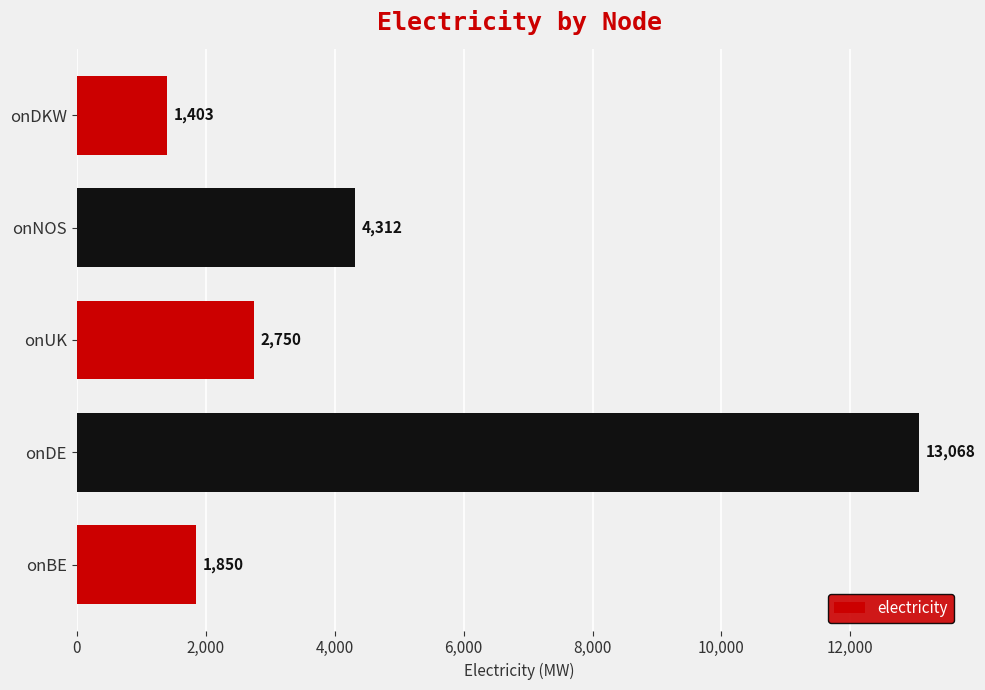

What is the difference between the maximum and second lowest values?

11218